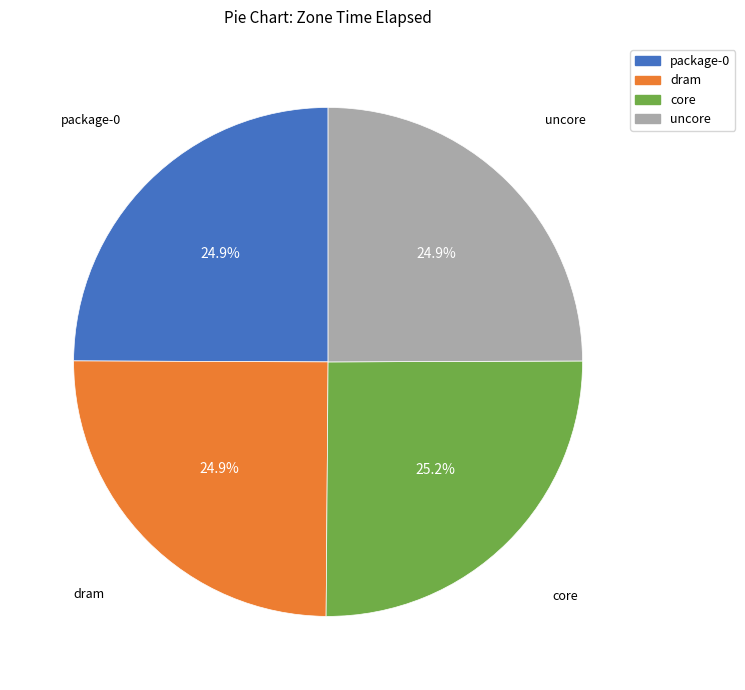

Does package-0 represent more than half of the total?

No